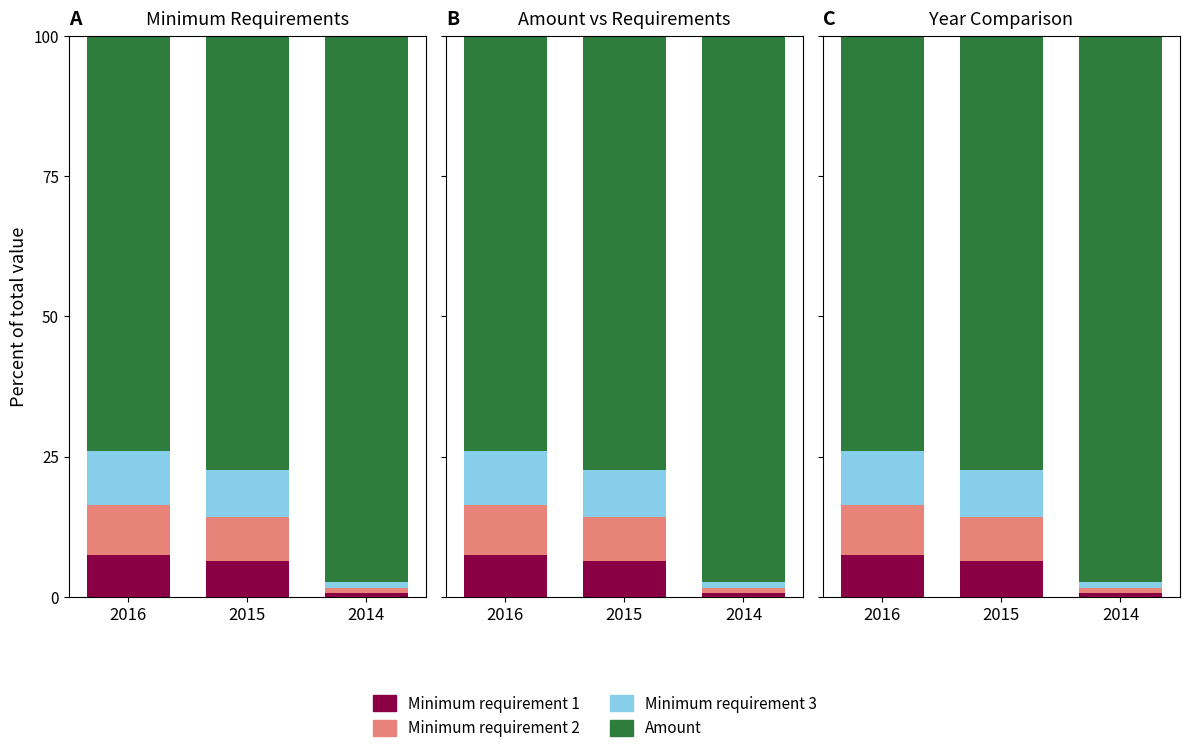

At which label does Minimum requirement 3 reach its minimum?

2014